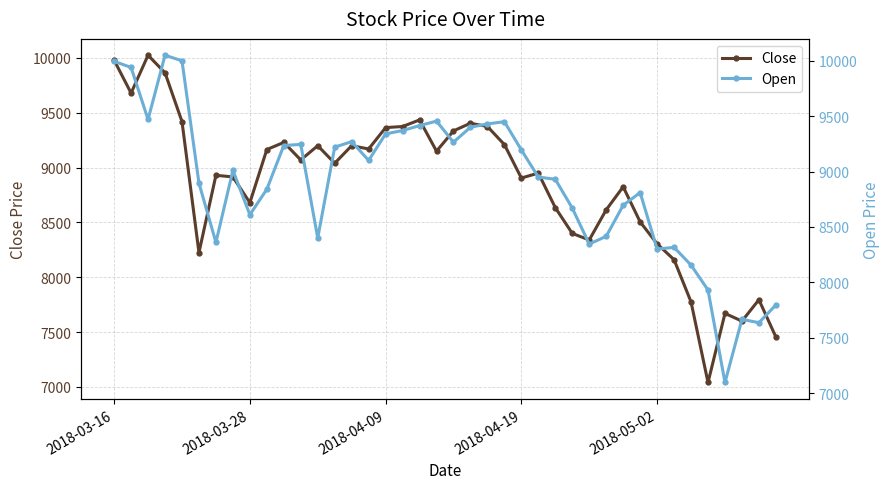

The value of Close at 36 is 11194. True or false?

False